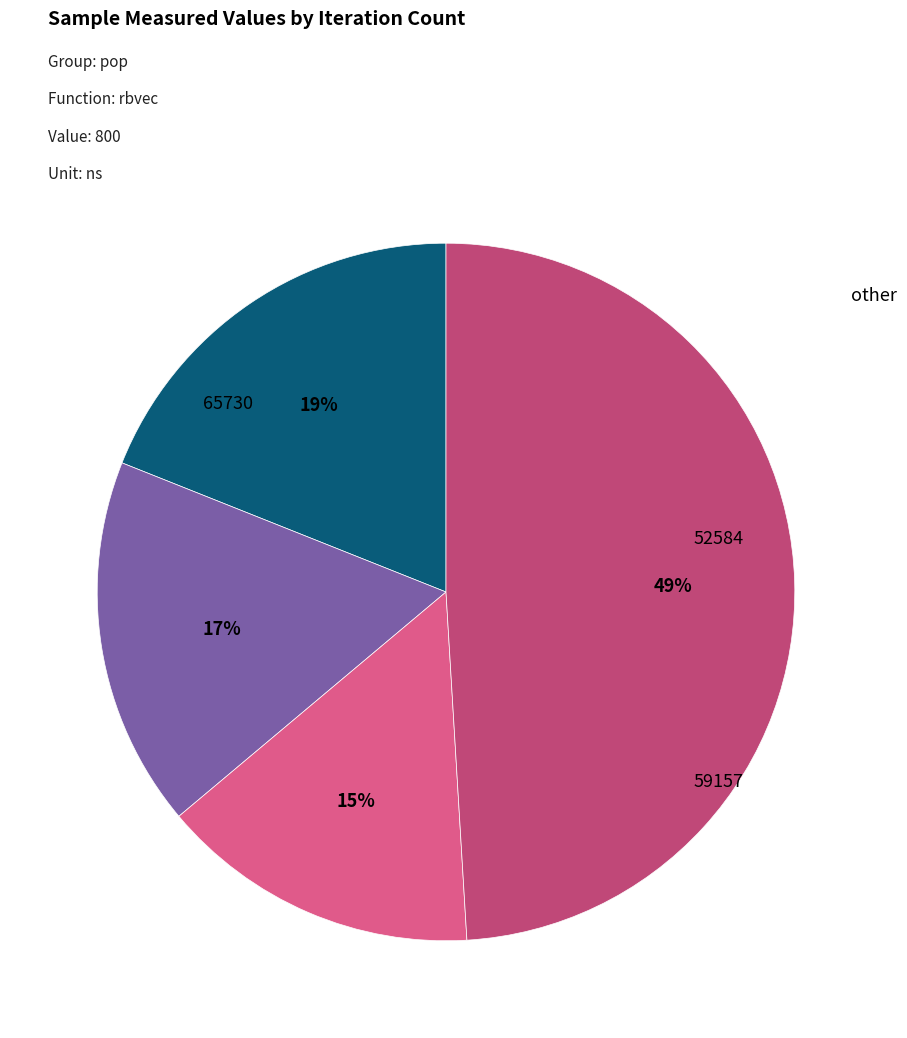

To the nearest percent, what is the average slice percentage?

25%